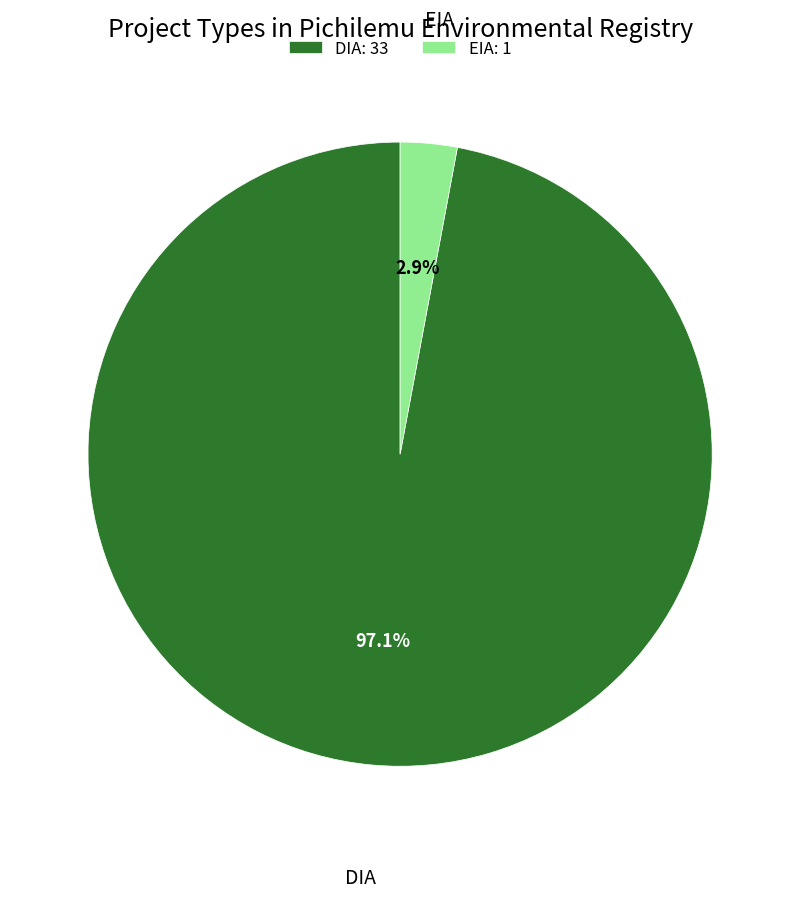

Which has a higher value, DIA or EIA?

DIA